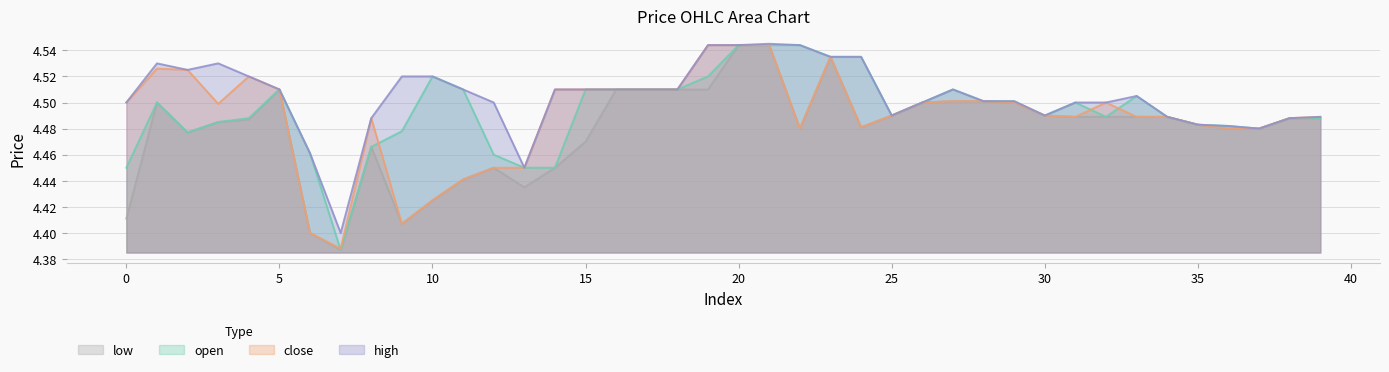

Reading right to left, what are all the values shown in this chart?

open: 39=4.5	38=4.5	37=4.5	36=4.5	35=4.5	34=4.5	33=4.5	32=4.5	31=4.5	30=4.5	29=4.5	28=4.5	27=4.5	26=4.5	25=4.5	24=4.5	23=4.5	22=4.5	21=4.5	20=4.5	19=4.5	18=4.5	17=4.5	16=4.5	15=4.5	14=4.5	13=4.5	12=4.5	11=4.5	10=4.5	9=4.5	8=4.5	7=4.4	6=4.5	5=4.5	4=4.5	3=4.5	2=4.5	1=4.5	0=4.5
close: 39=4.5	38=4.5	37=4.5	36=4.5	35=4.5	34=4.5	33=4.5	32=4.5	31=4.5	30=4.5	29=4.5	28=4.5	27=4.5	26=4.5	25=4.5	24=4.5	23=4.5	22=4.5	21=4.5	20=4.5	19=4.5	18=4.5	17=4.5	16=4.5	15=4.5	14=4.5	13=4.5	12=4.5	11=4.4	10=4.4	9=4.4	8=4.5	7=4.4	6=4.4	5=4.5	4=4.5	3=4.5	2=4.5	1=4.5	0=4.5
high: 39=4.5	38=4.5	37=4.5	36=4.5	35=4.5	34=4.5	33=4.5	32=4.5	31=4.5	30=4.5	29=4.5	28=4.5	27=4.5	26=4.5	25=4.5	24=4.5	23=4.5	22=4.5	21=4.5	20=4.5	19=4.5	18=4.5	17=4.5	16=4.5	15=4.5	14=4.5	13=4.5	12=4.5	11=4.5	10=4.5	9=4.5	8=4.5	7=4.4	6=4.5	5=4.5	4=4.5	3=4.5	2=4.5	1=4.5	0=4.5
low: 39=4.5	38=4.5	37=4.5	36=4.5	35=4.5	34=4.5	33=4.5	32=4.5	31=4.5	30=4.5	29=4.5	28=4.5	27=4.5	26=4.5	25=4.5	24=4.5	23=4.5	22=4.5	21=4.5	20=4.5	19=4.5	18=4.5	17=4.5	16=4.5	15=4.5	14=4.5	13=4.4	12=4.5	11=4.4	10=4.4	9=4.4	8=4.5	7=4.4	6=4.4	5=4.5	4=4.5	3=4.5	2=4.5	1=4.5	0=4.4